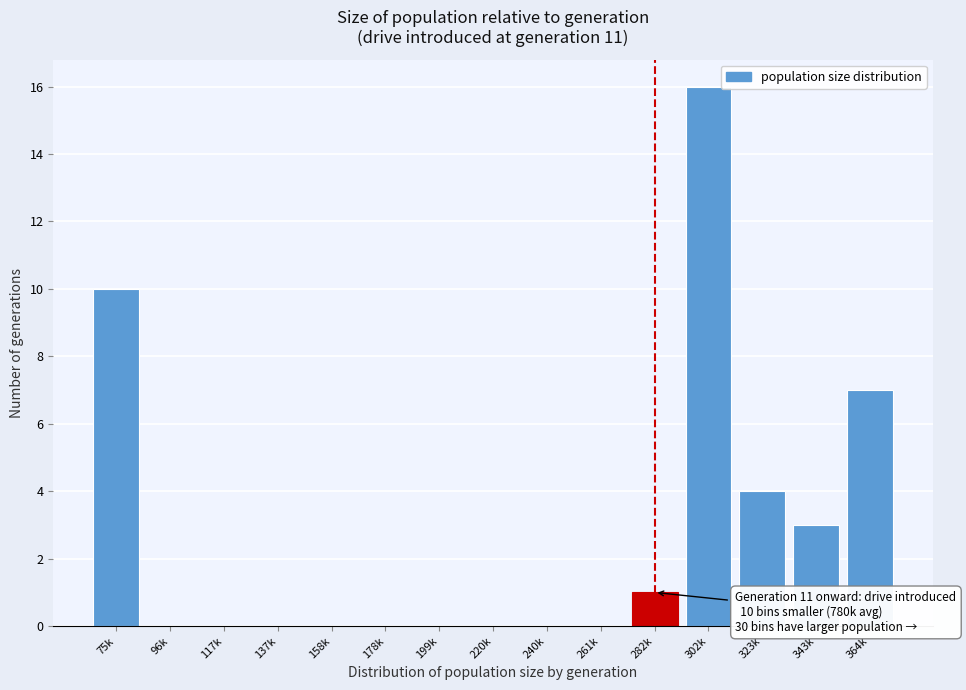

Reading left to right, what are all the values shown in this chart?

75k=10	96k=0	117k=0	137k=0	158k=0	178k=0	199k=0	220k=0	240k=0	261k=0	282k=1	302k=16	323k=4	343k=3	364k=7